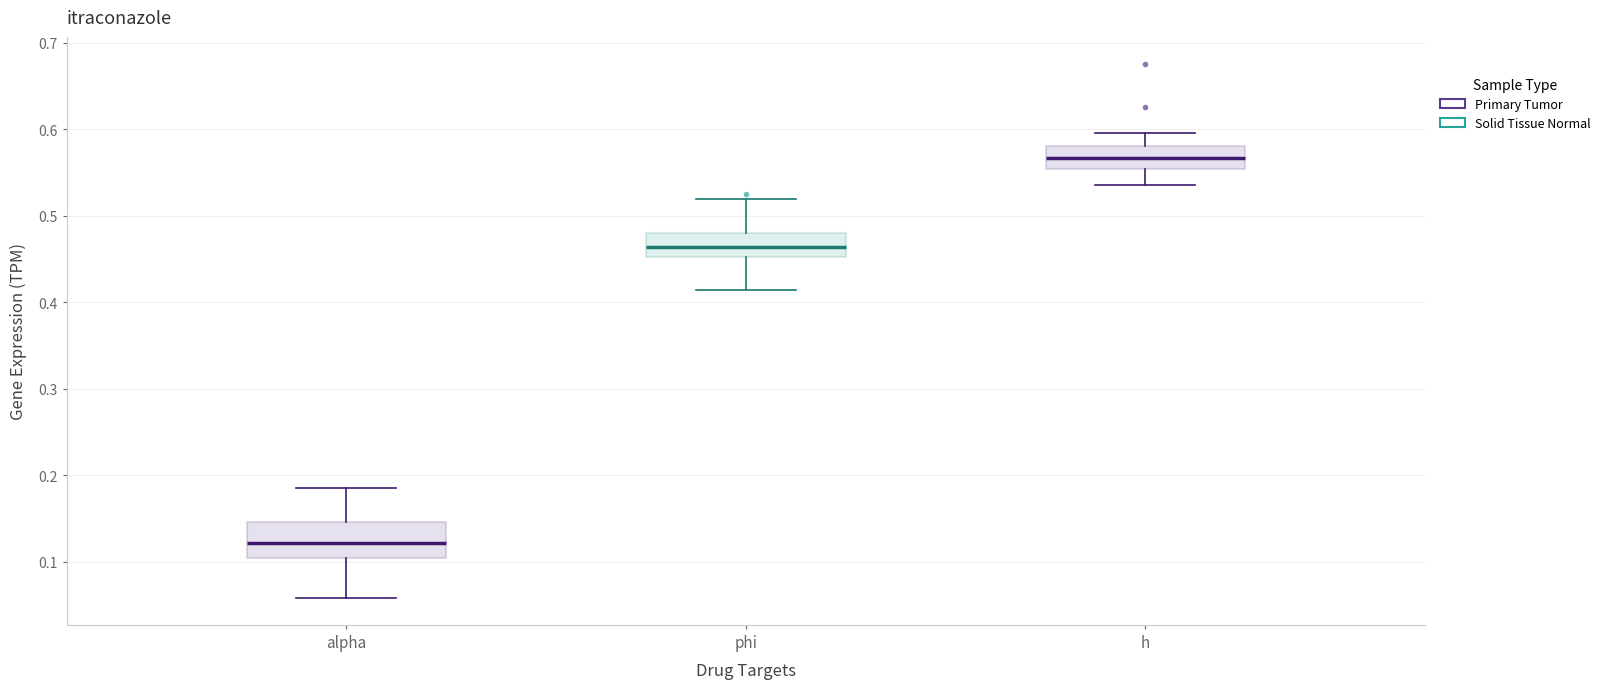

Reading left to right, read every box against the y-axis: the position of its median line, the range the box covers, and the ends of its whiskers. The values are not printed on the chart, so give them approximately, as read against the axis.

alpha: median 0.12, box 0.10 to 0.15, whiskers 0.06 to 0.19
phi: median 0.46, box 0.45 to 0.48, whiskers 0.41 to 0.52
h: median 0.57, box 0.55 to 0.58, whiskers 0.54 to 0.60